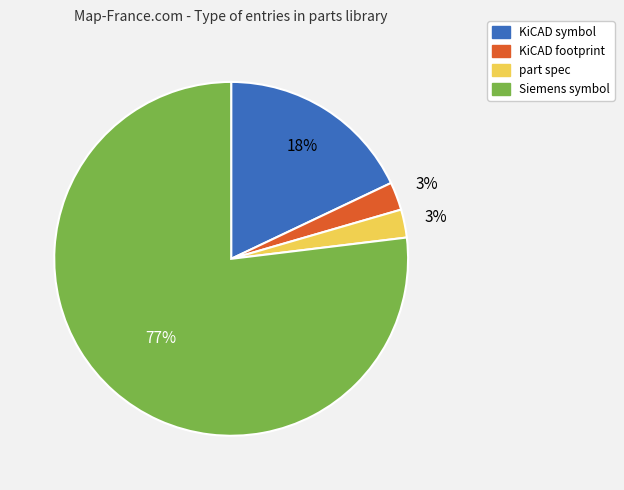

What percentage is the KiCAD symbol slice, to the nearest percent?

18%